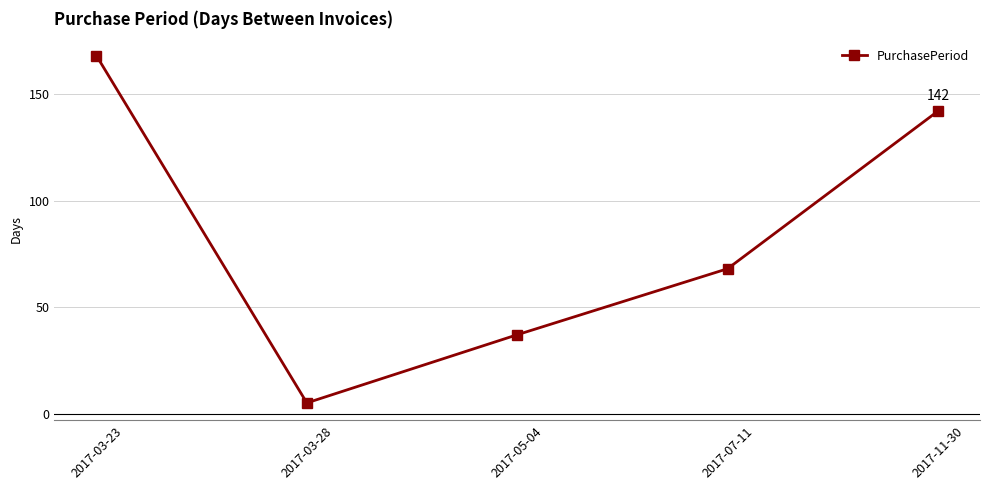

Where is the first local minimum?

2017-03-28